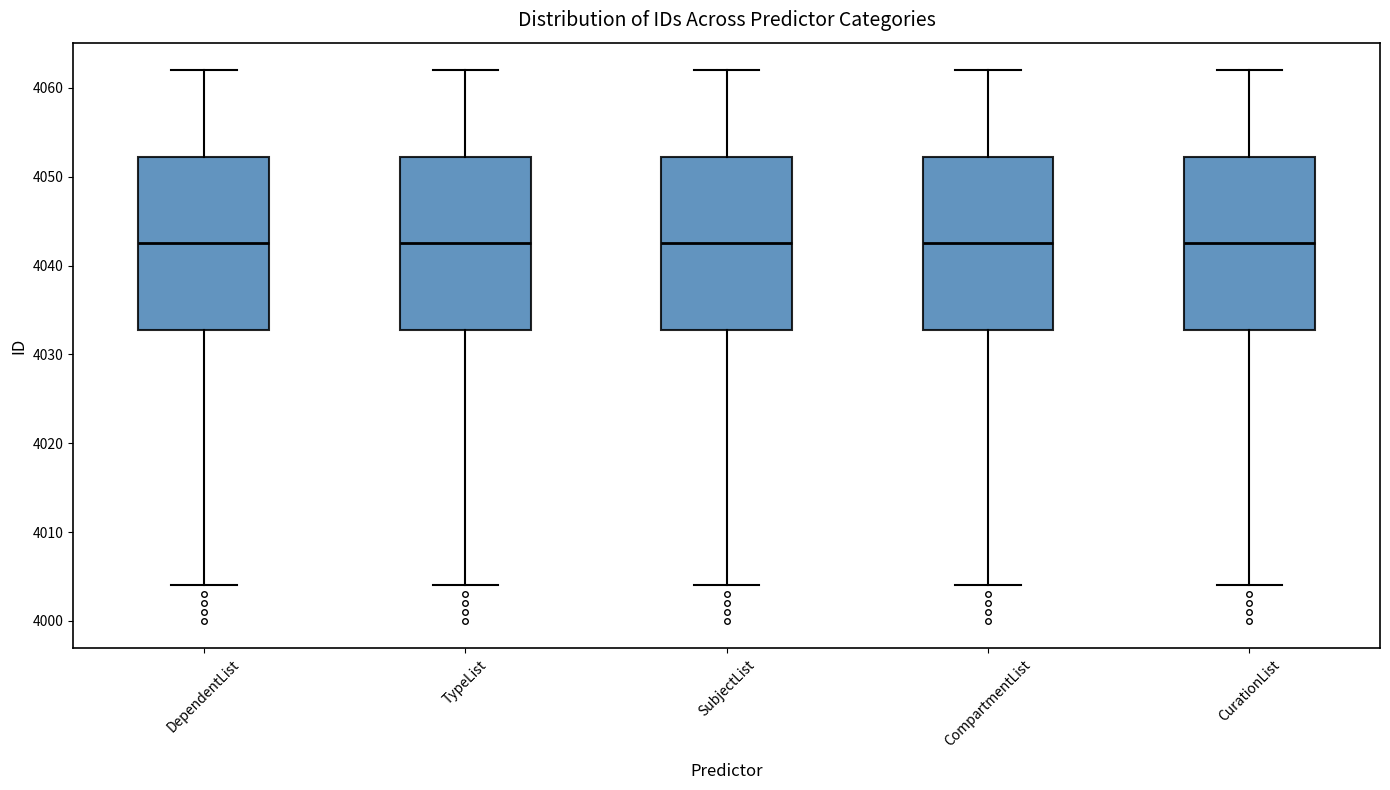

Reading left to right, transcribe this box plot: for each box, give where its median line is, the range the box spans, and where its two whiskers end, as read against the y-axis. The values are not printed on the chart, so give them approximately, as read against the axis.

DependentList: median 4043, box 4033 to 4052, whiskers 4004 to 4062
TypeList: median 4043, box 4033 to 4052, whiskers 4004 to 4062
SubjectList: median 4043, box 4033 to 4052, whiskers 4004 to 4062
CompartmentList: median 4043, box 4033 to 4052, whiskers 4004 to 4062
CurationList: median 4043, box 4033 to 4052, whiskers 4004 to 4062